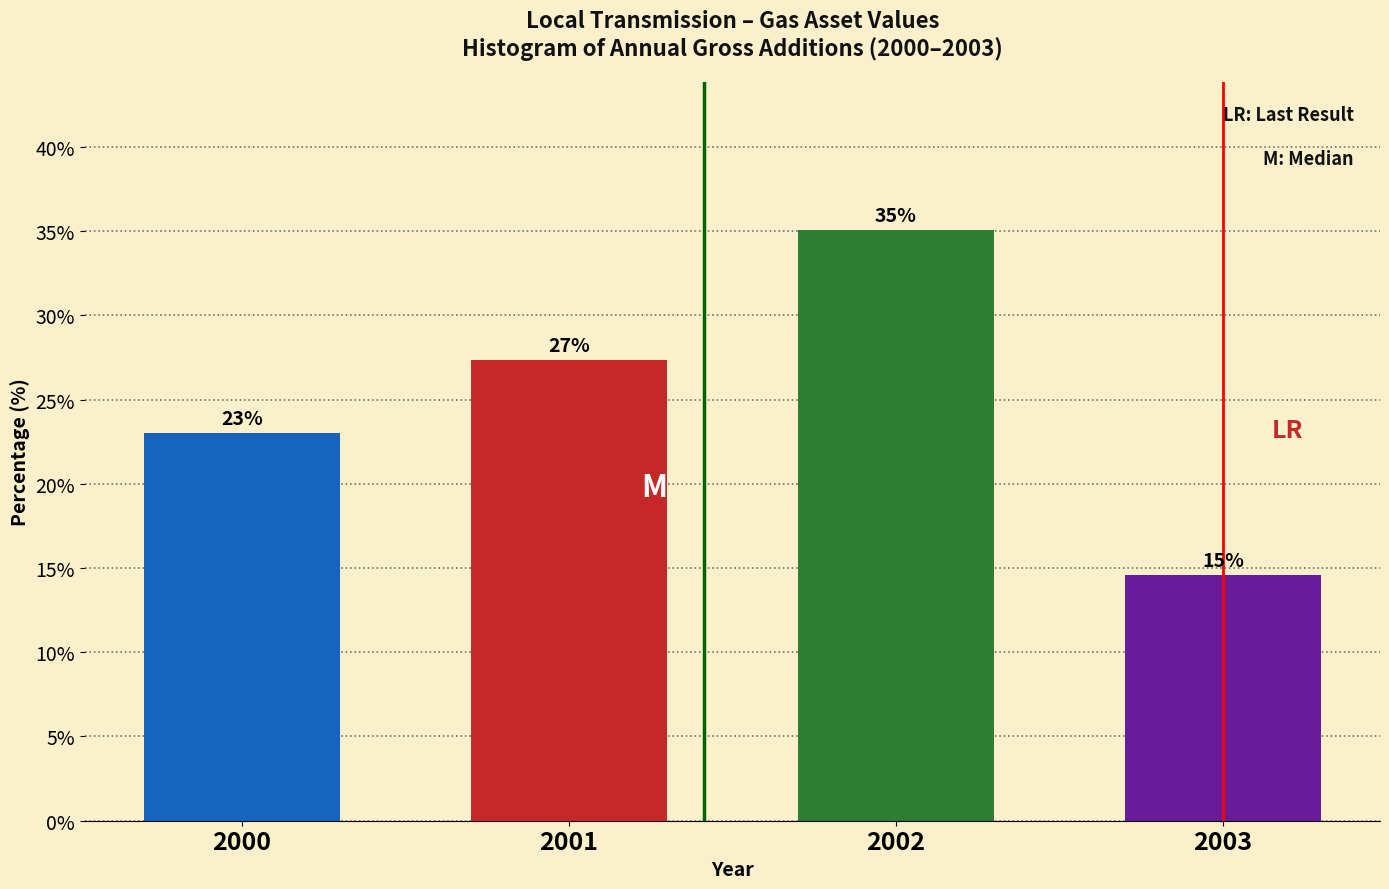

At which label does the data first exceed 27?

2001